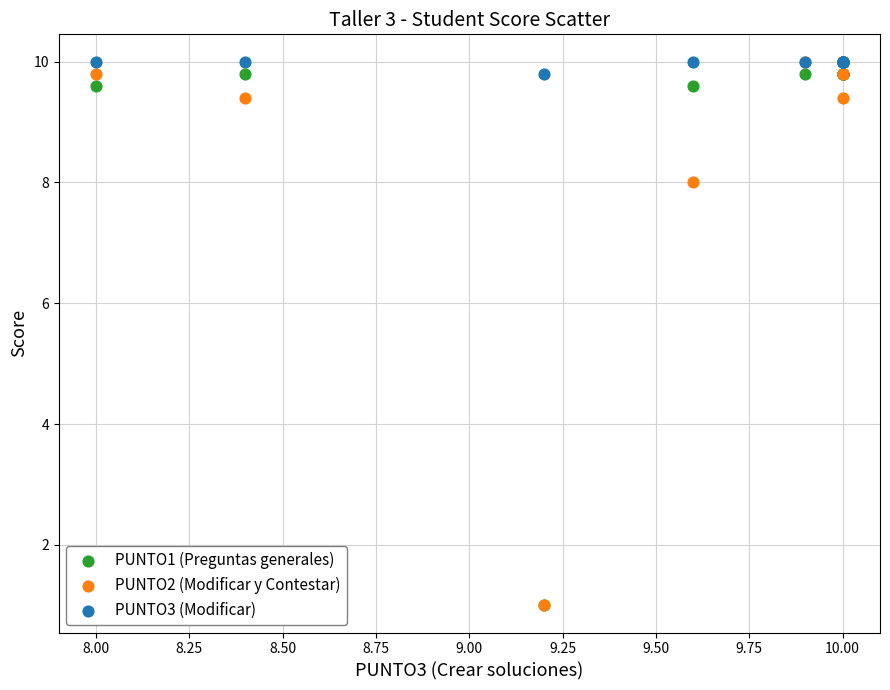

Across all series, what Y value is closest to 5?

8.0